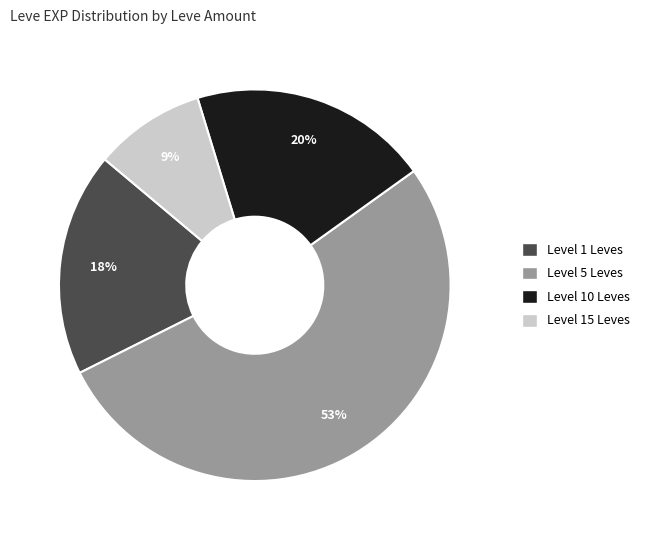

To the nearest percent, what is the average slice percentage?

25%